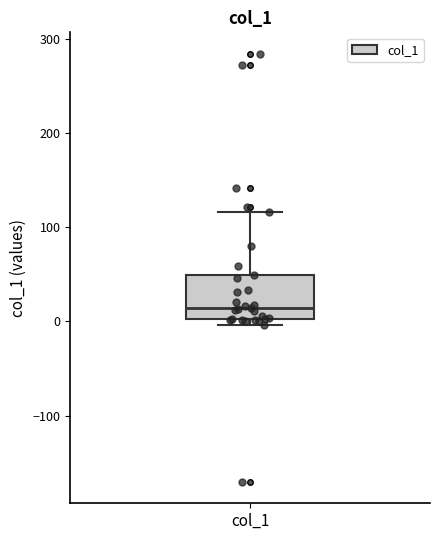

Where does the upper whisker of the box for col_1 end on the y-axis? The values are not printed on the chart, so give them approximately, as read against the axis.

120